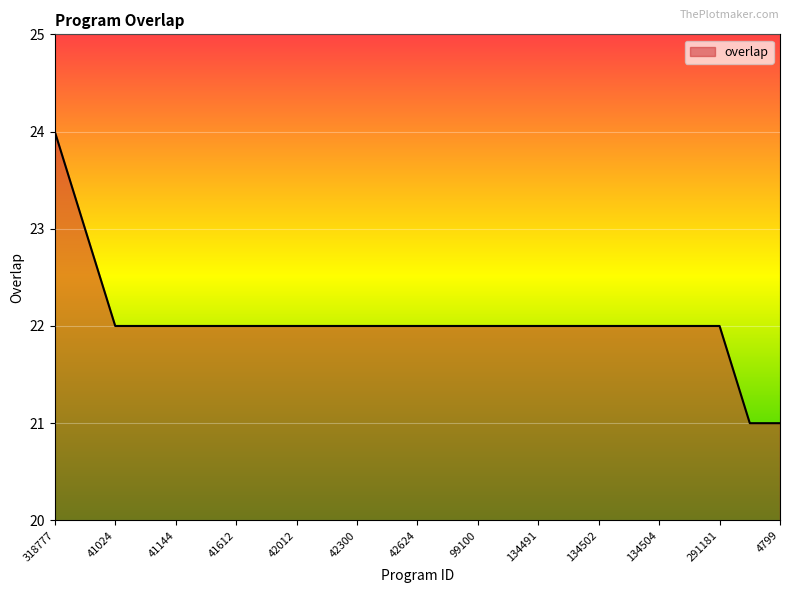

What is the average value?

22